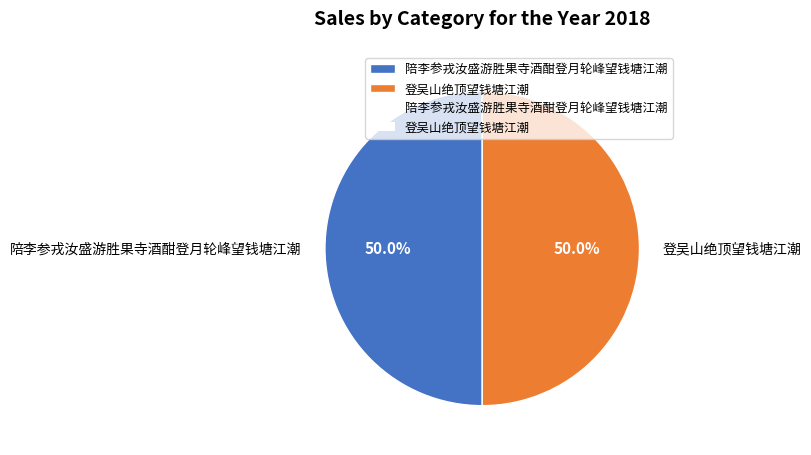

Combined, do 陪李参戎汝盛游胜果寺酒酣登月轮峰望钱塘江潮 and 登吴山绝顶望钱塘江潮 account for over 50%?

Yes